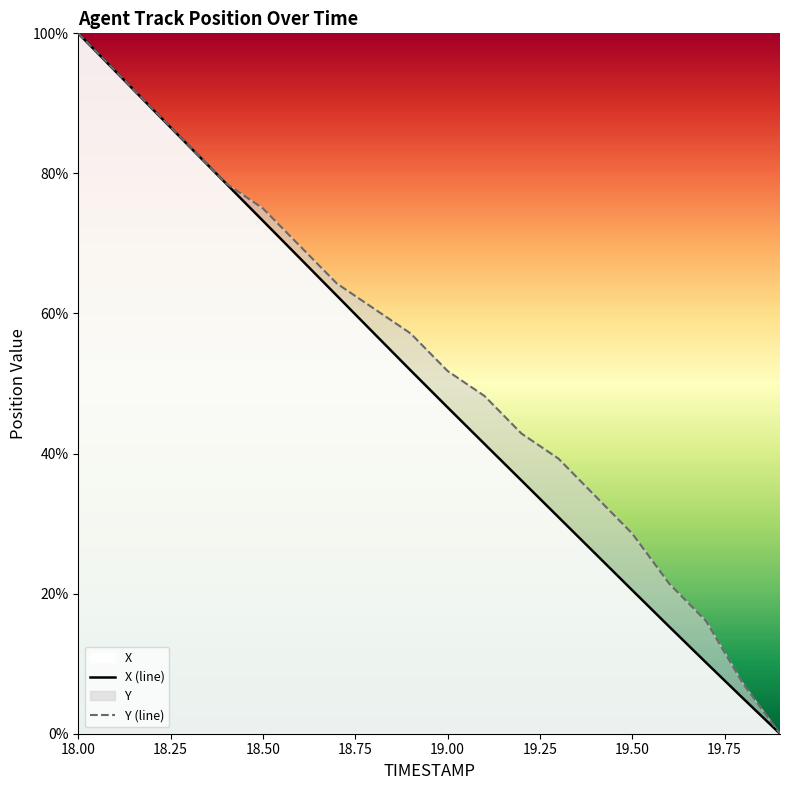

True or false: X has more than 0 interior local peaks.

False